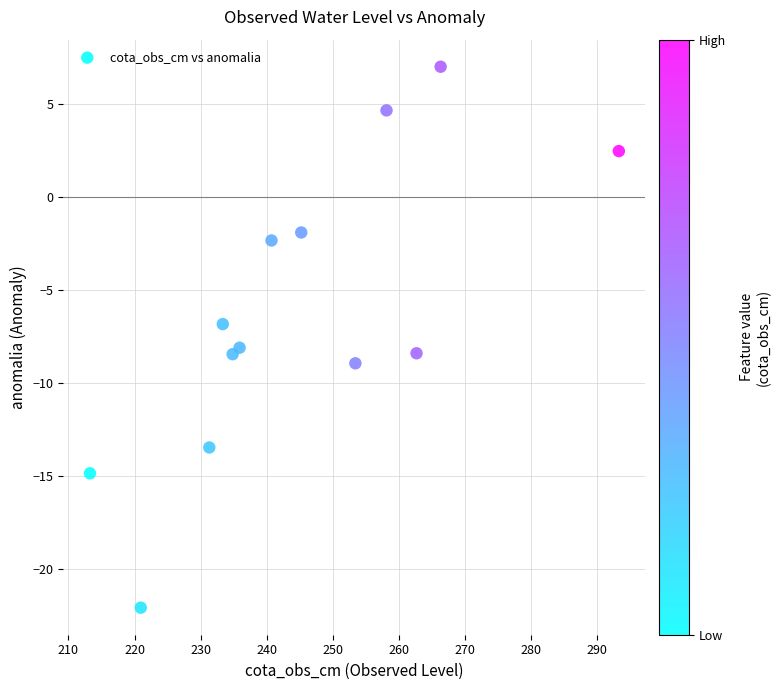

How many data points are displayed?

13